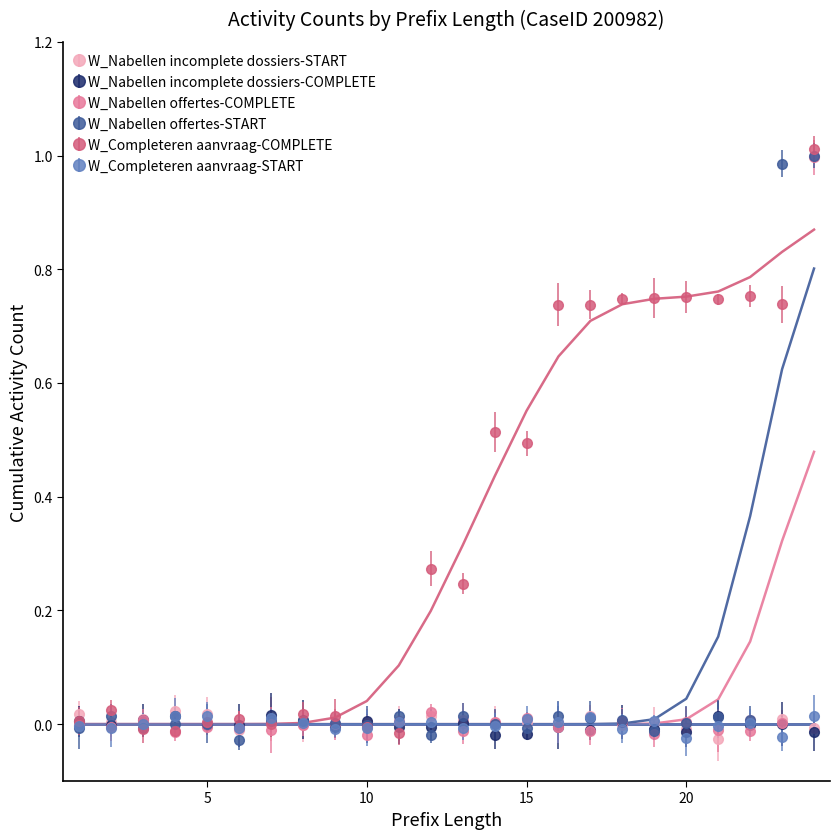

How many lines are shown in the chart?

3